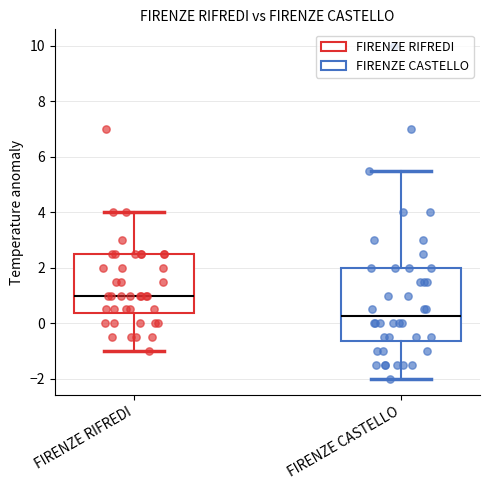

Reading left to right, transcribe this box plot: for each box, give where its median line is, the range the box spans, and where its two whiskers end, as read against the y-axis. The values are not printed on the chart, so give them approximately, as read against the axis.

FIRENZE RIFREDI: median 1.0, box 0.4 to 2.6, whiskers -1.0 to 4.0
FIRENZE CASTELLO: median 0.2, box -0.6 to 2.0, whiskers -2.0 to 5.6